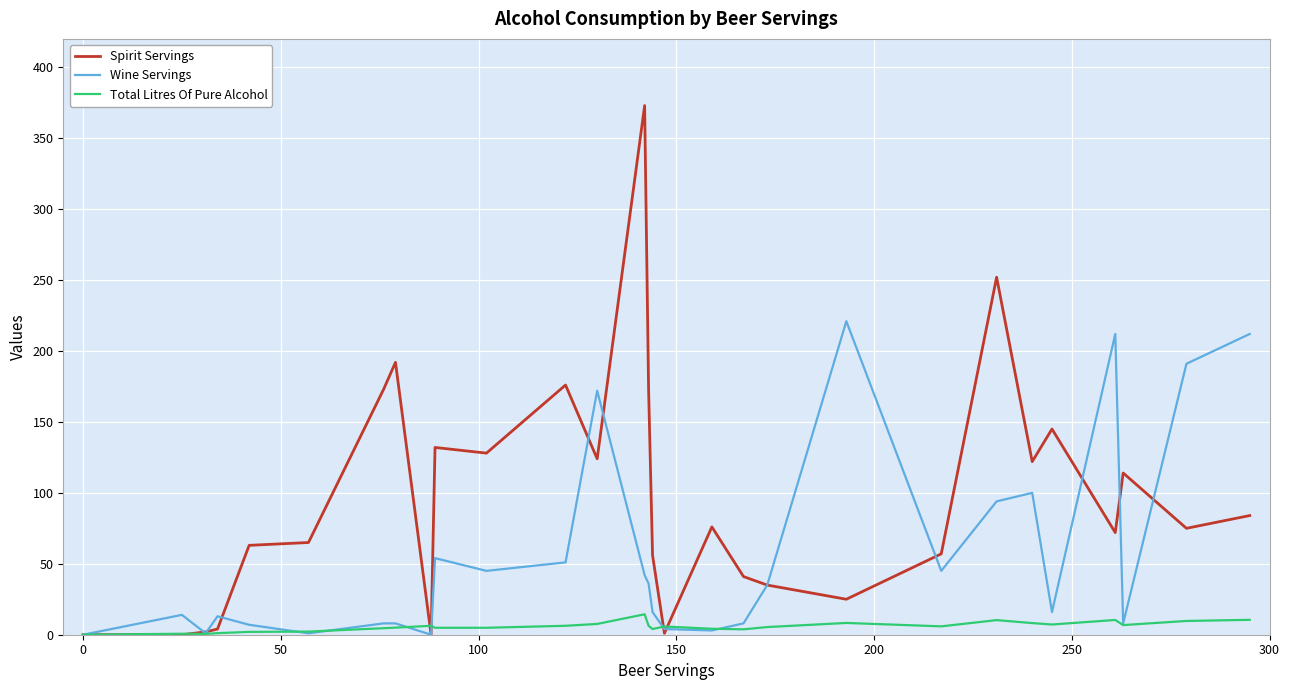

Which series has the largest total across all categories?

Spirit Servings